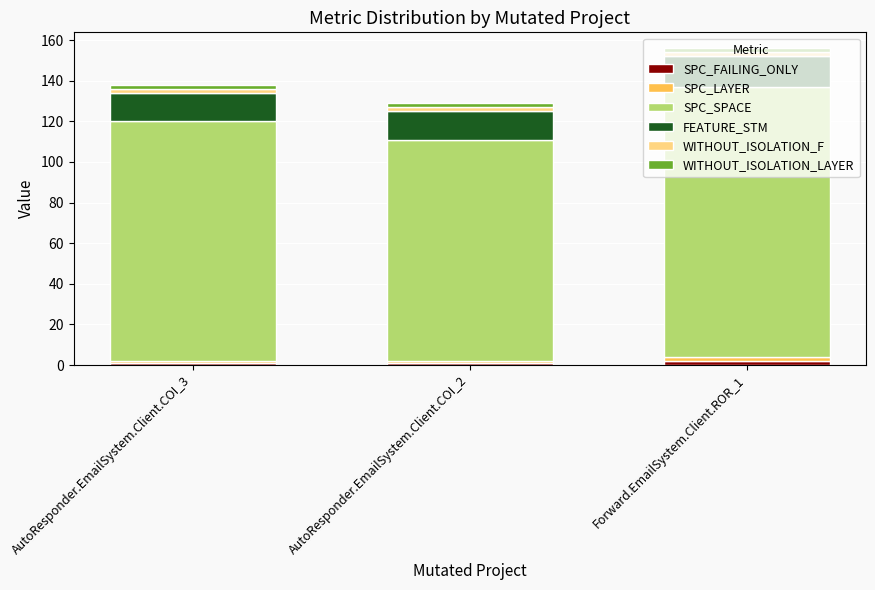

How many data points does each series have?

3